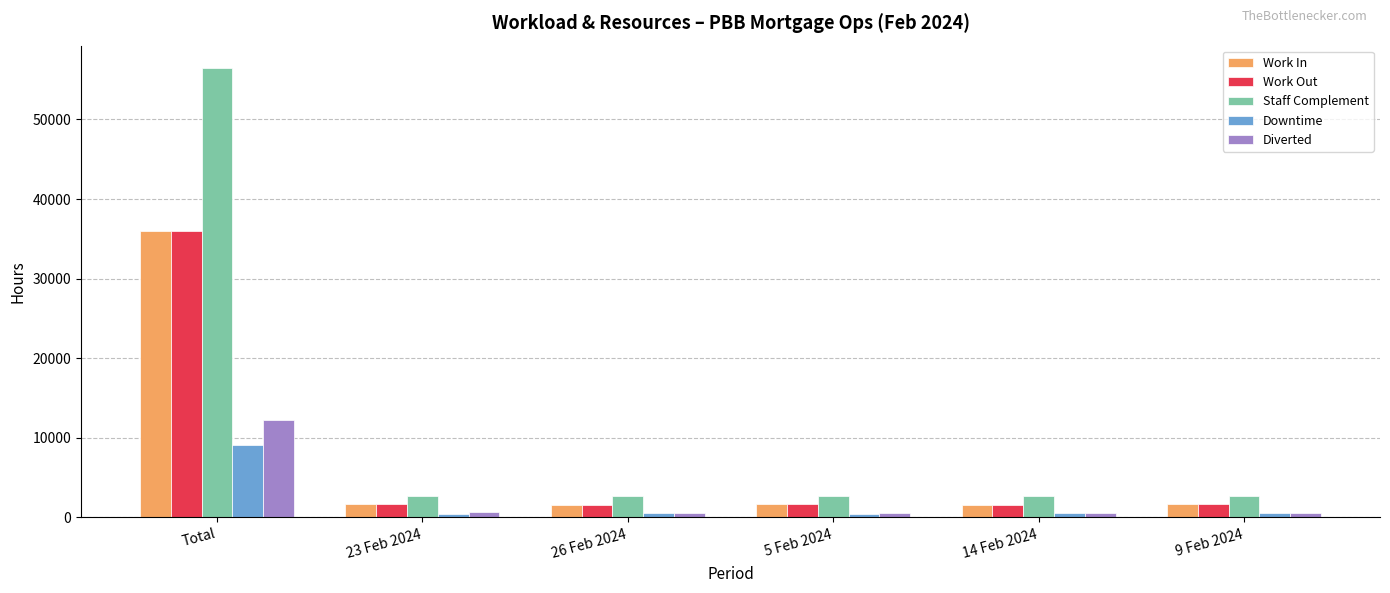

At which label does Downtime reach its peak?

Total